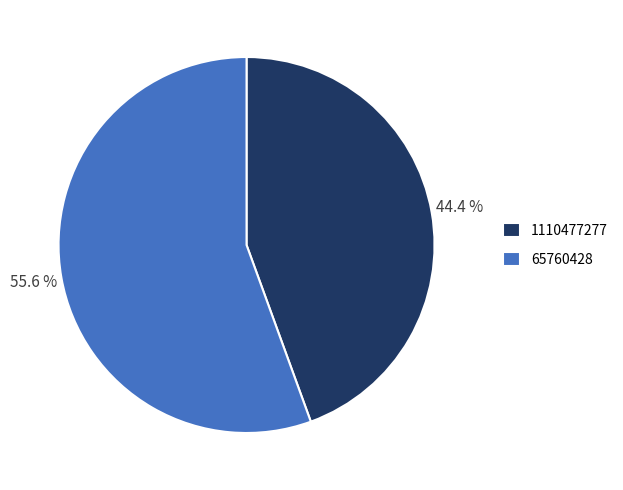

To the nearest percent, what is the difference between the 65760428 and 1110477277 slice percentages?

11%